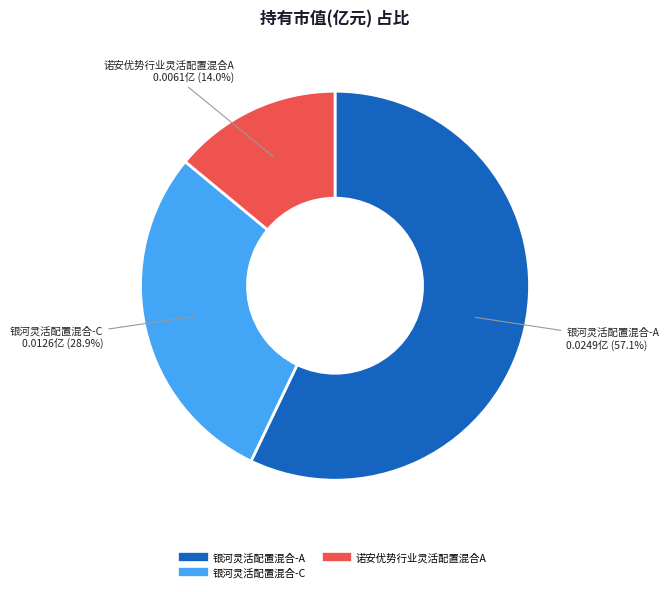

Is there any slice that represents more than half of the pie?

Yes